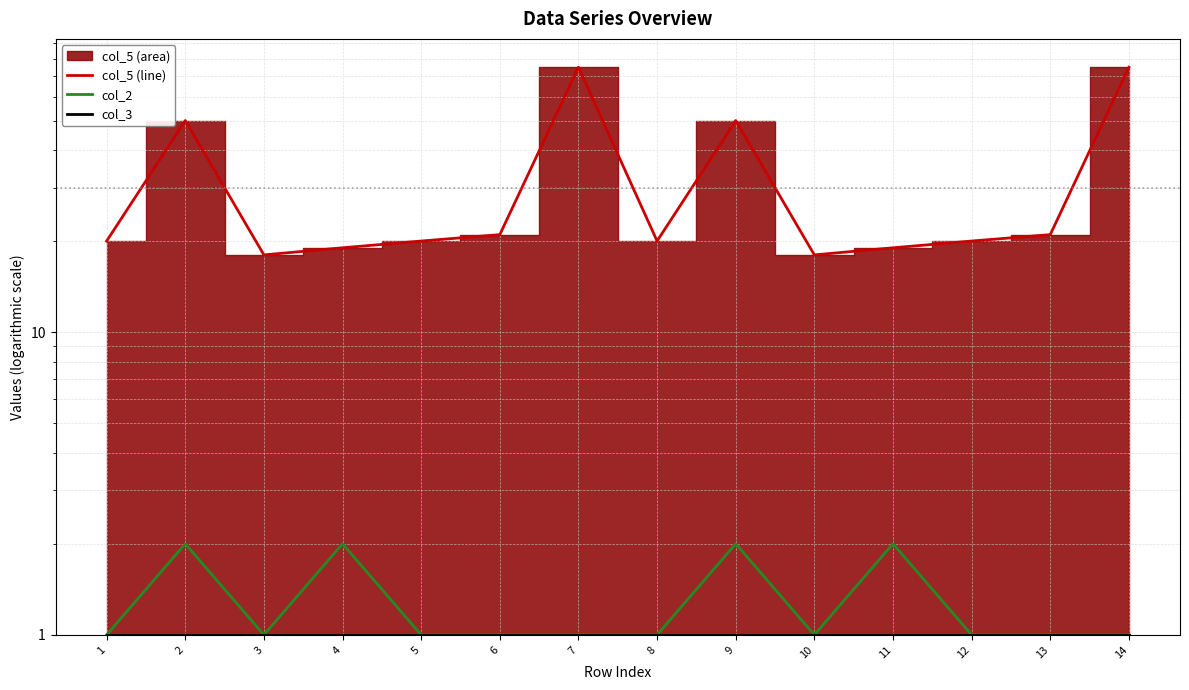

True or false: col_5 (line) and col_2 cross at least once.

False